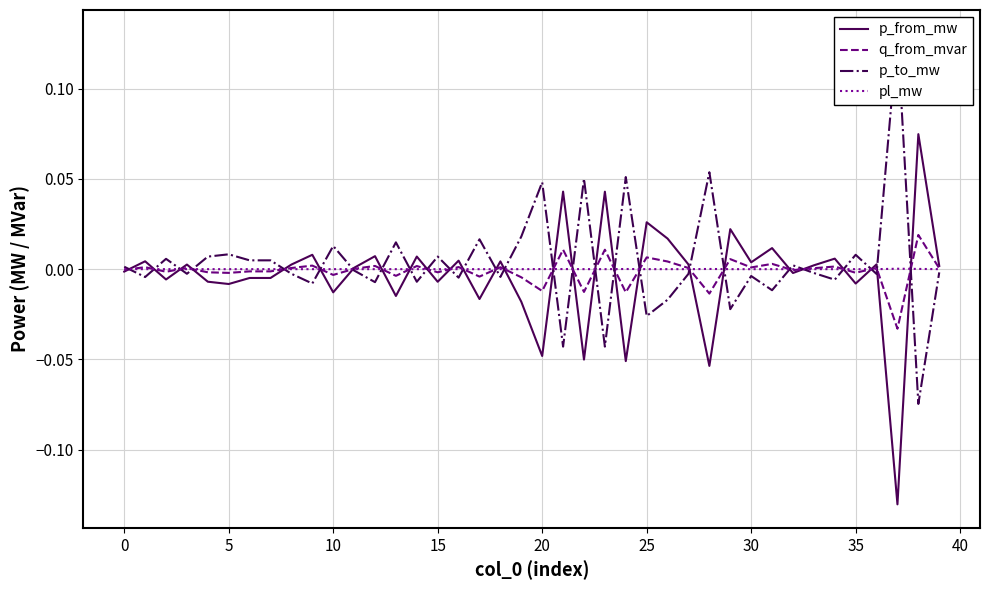

How many data points in q_from_mvar are less than 0?

18